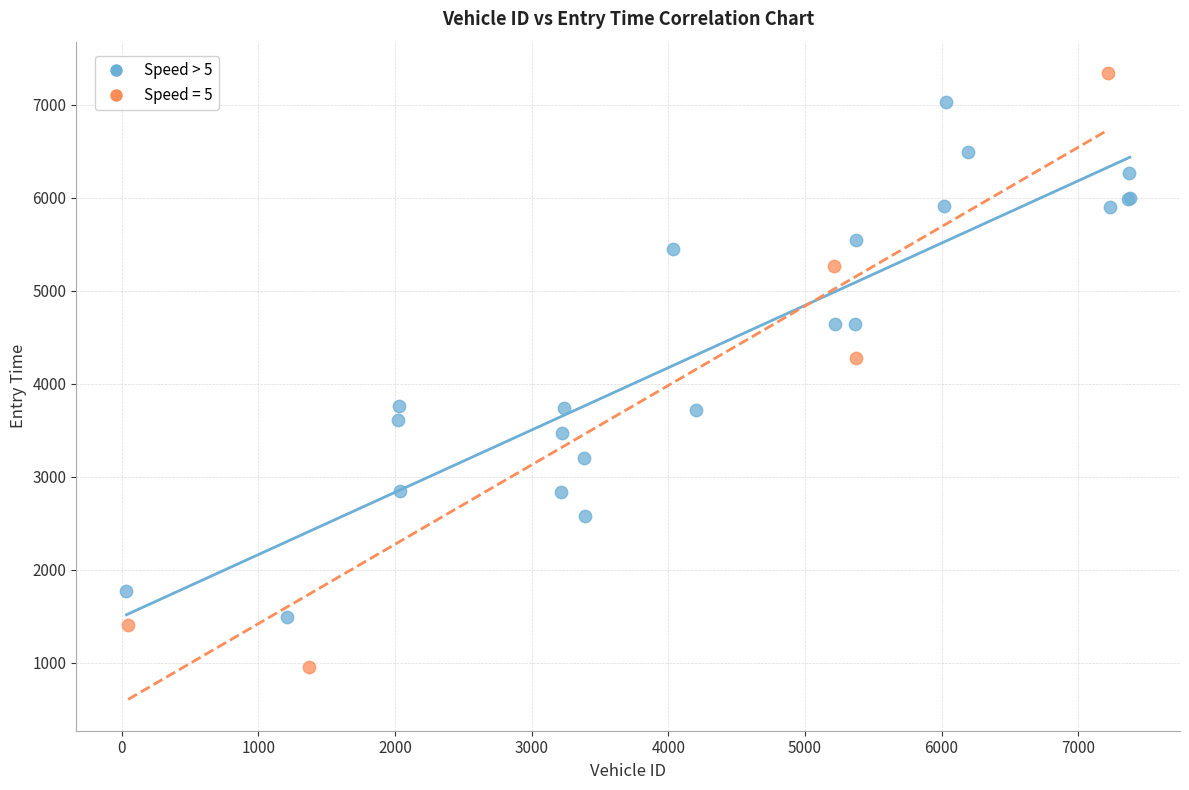

Which series contains the lowest Y value?

Speed = 5